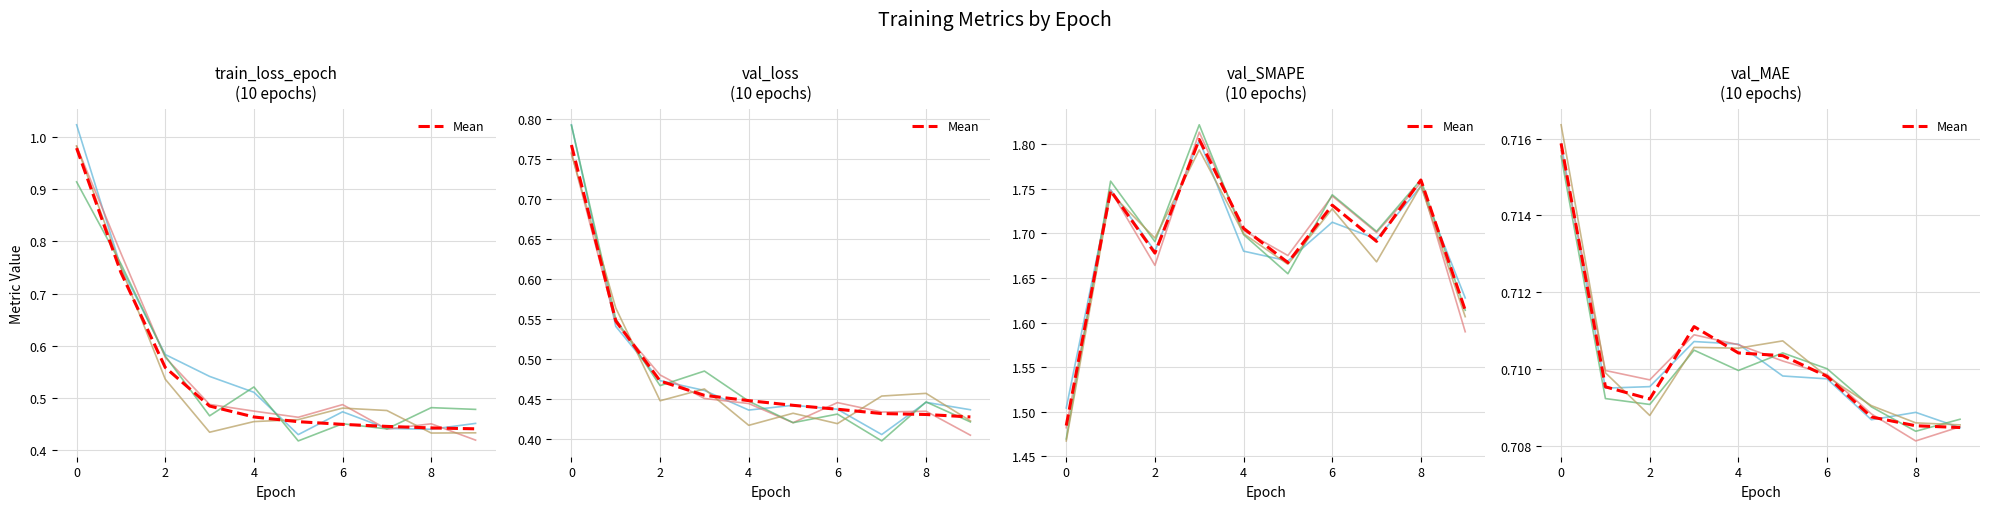

How many series are shown in this chart?

5